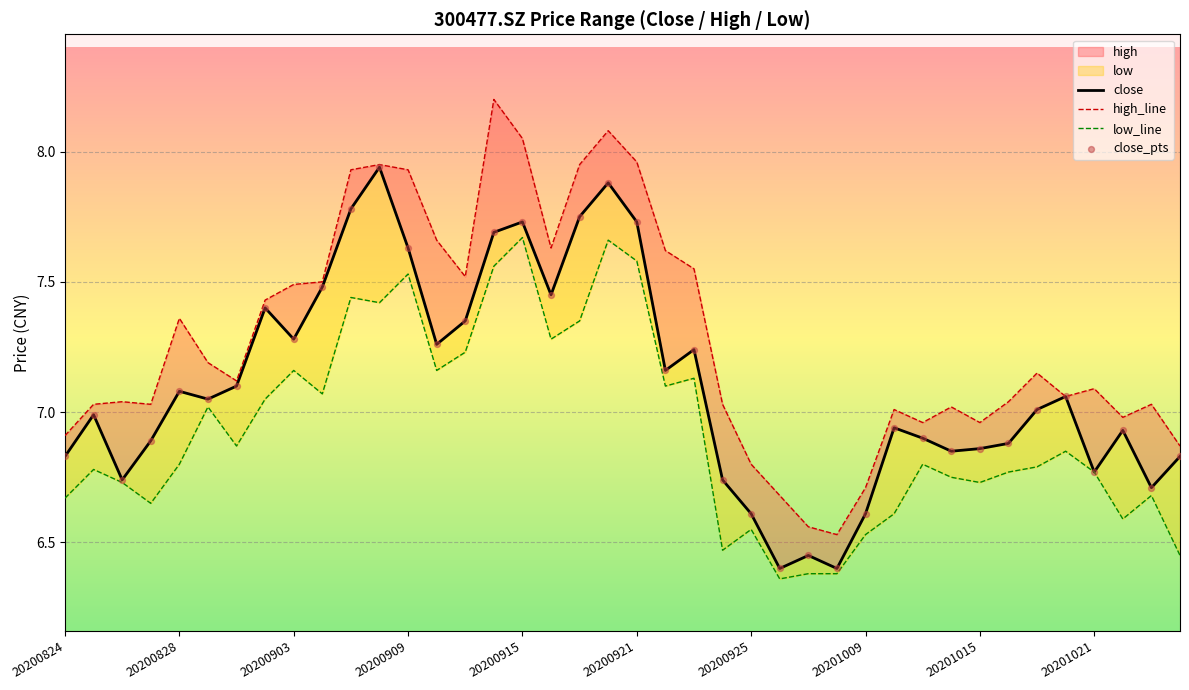

At how many categories does at least one series exceed 7?

30